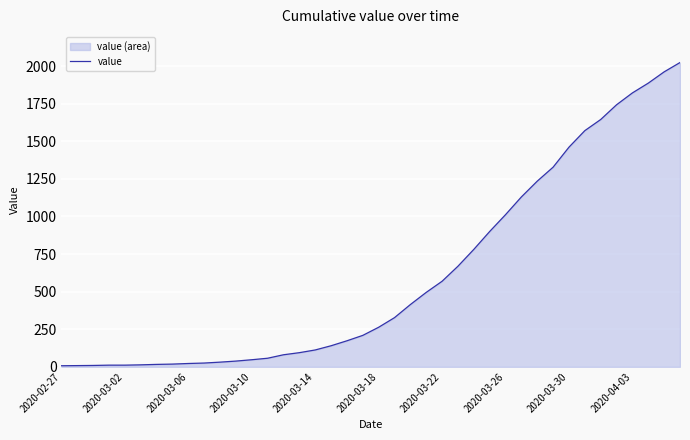

What is the greatest value displayed?

2024